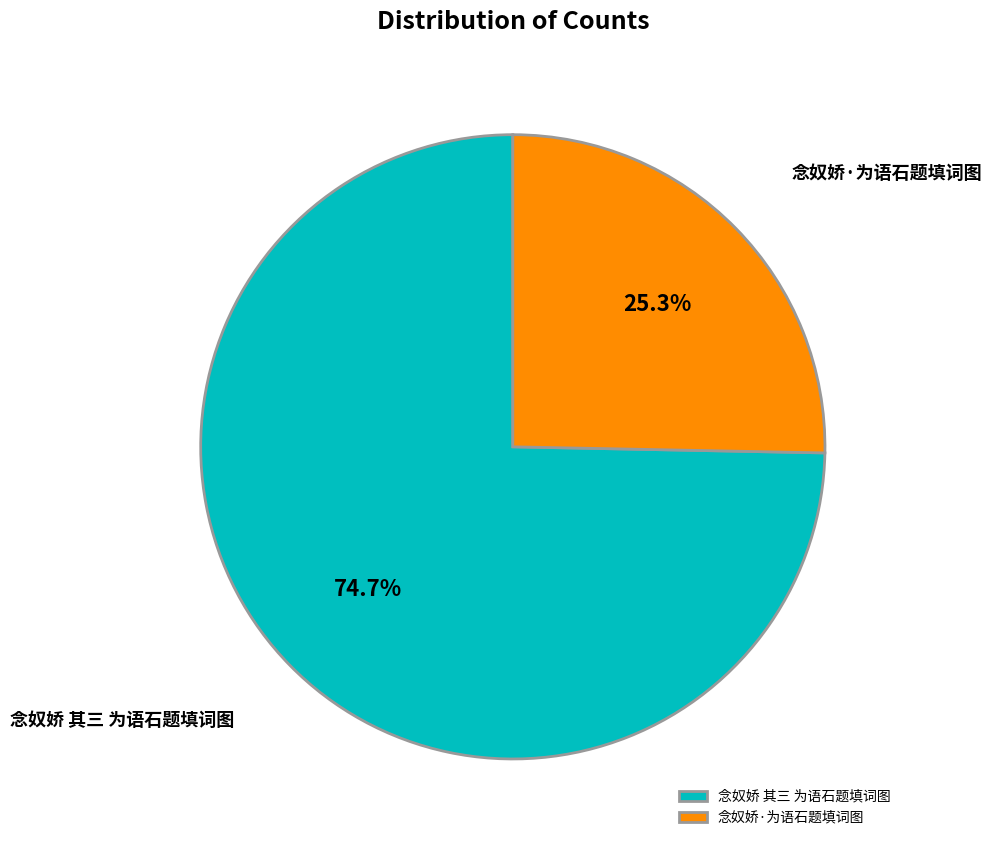

Approximately how many times larger is the value at 念奴娇 其三 为语石题填词图 compared to 念奴娇·为语石题填词图?

3.0